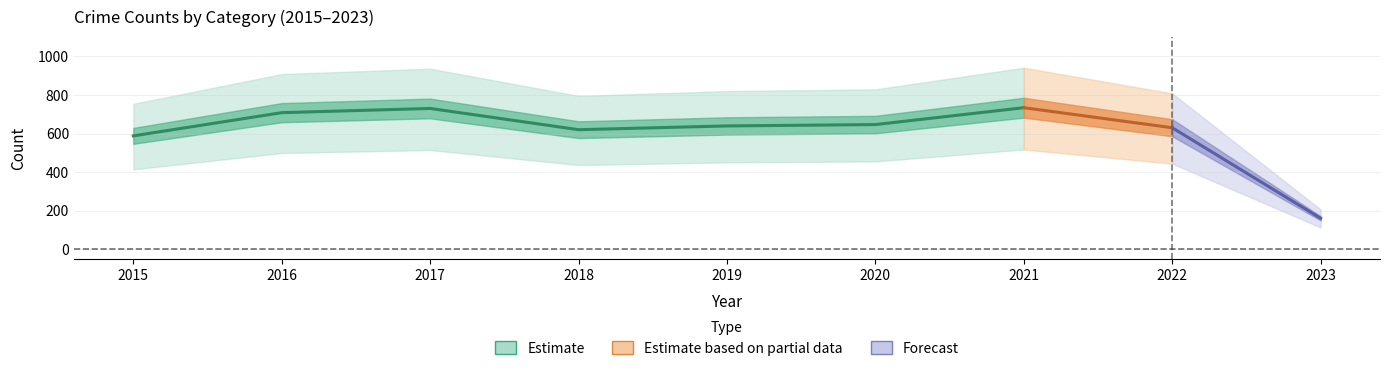

What is the ratio of the value at 6 to the value at 3?

1.2